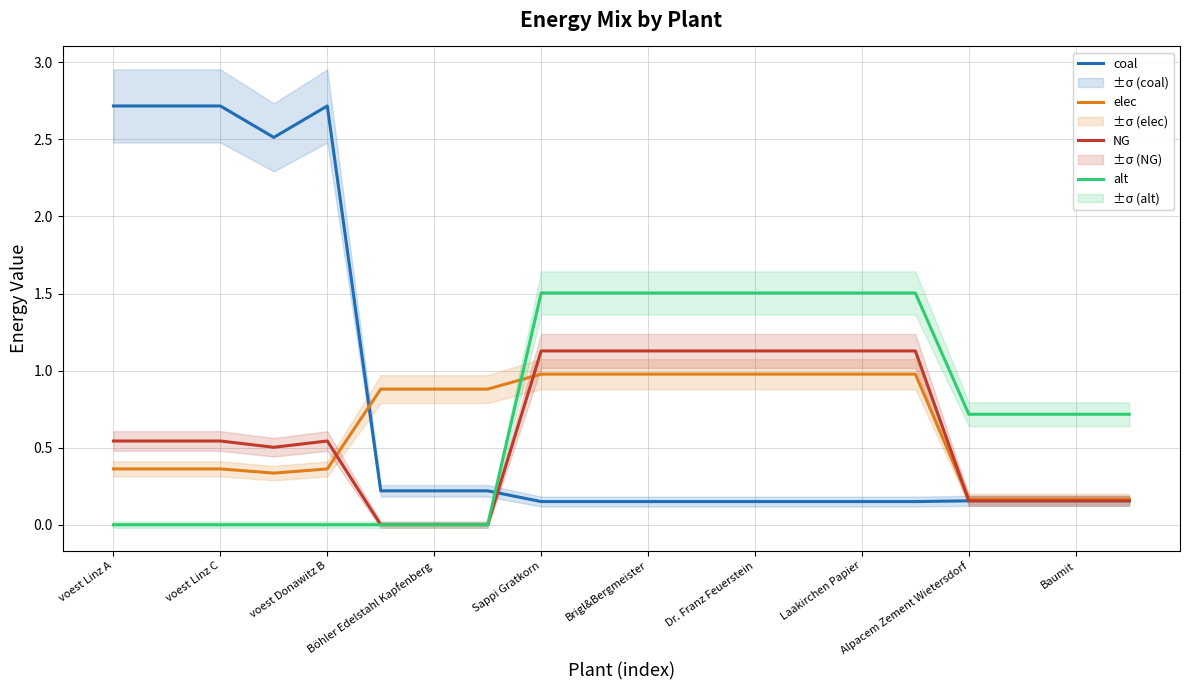

How many lines are shown in the chart?

4